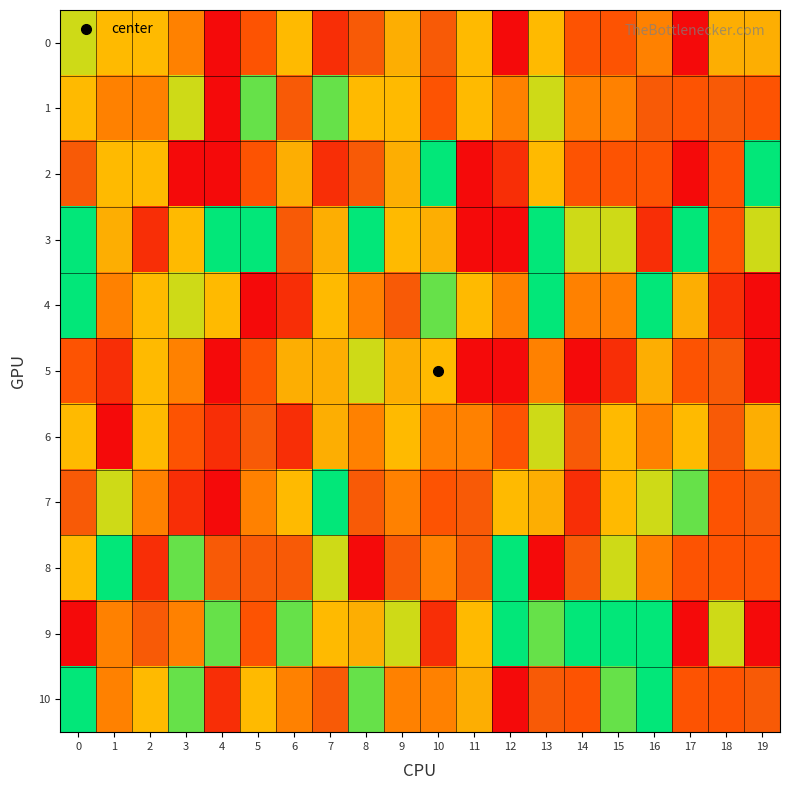

What is the greatest value displayed?

10